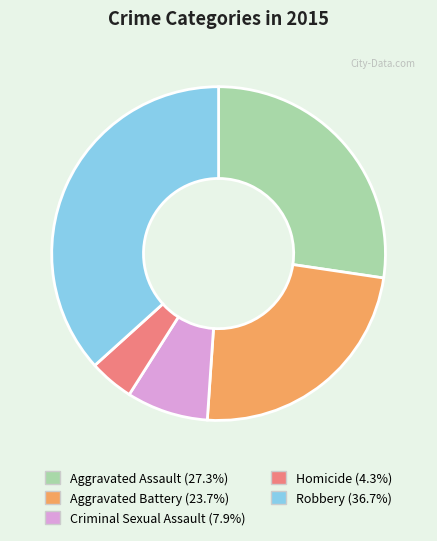

Which has a higher value, Aggravated Assault or Robbery?

Robbery